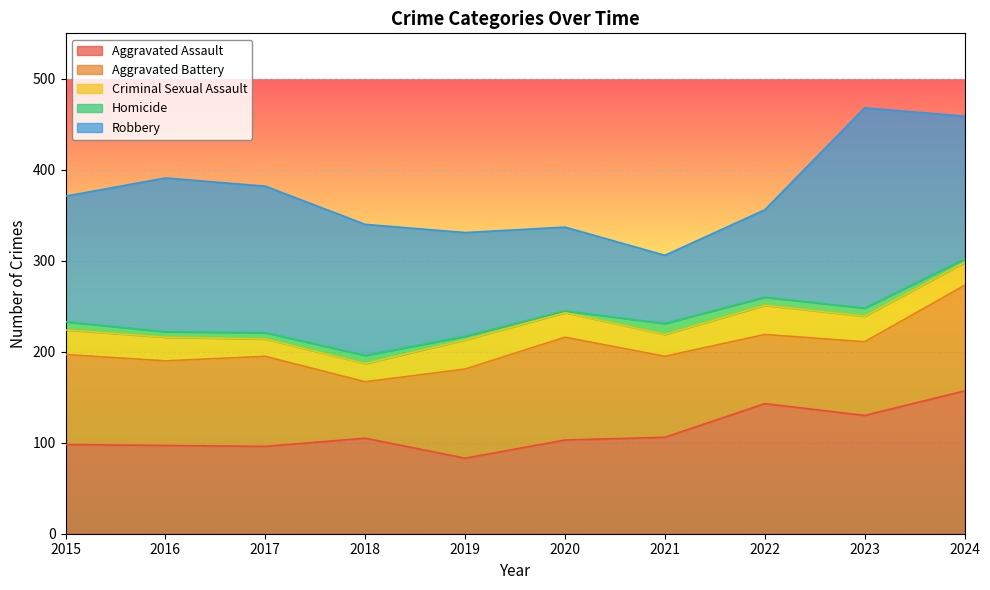

At which category does Aggravated Battery reach its first local valley?

2016